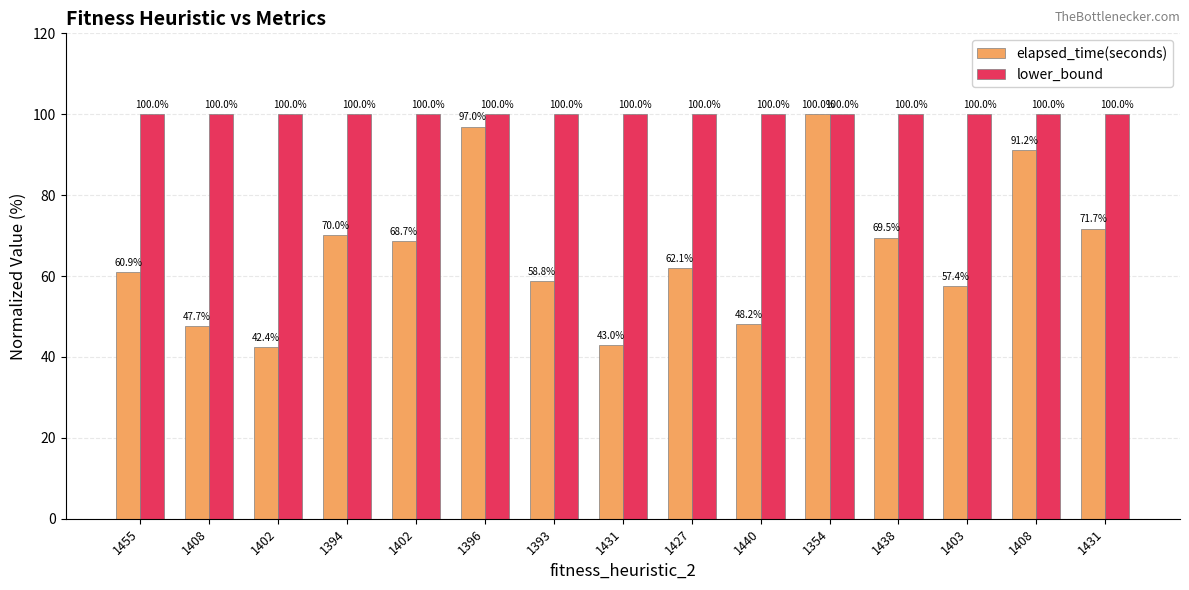

At how many categories does at least one series exceed 82?

15